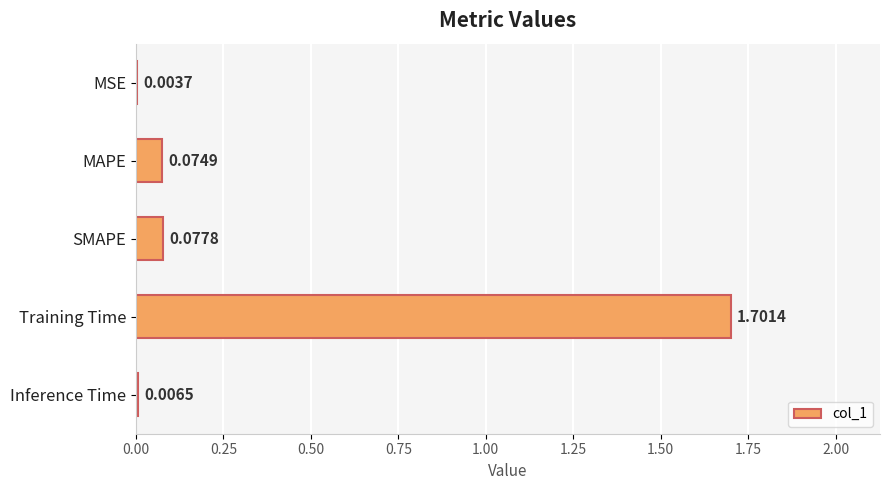

What is the sum of all values?

1.9